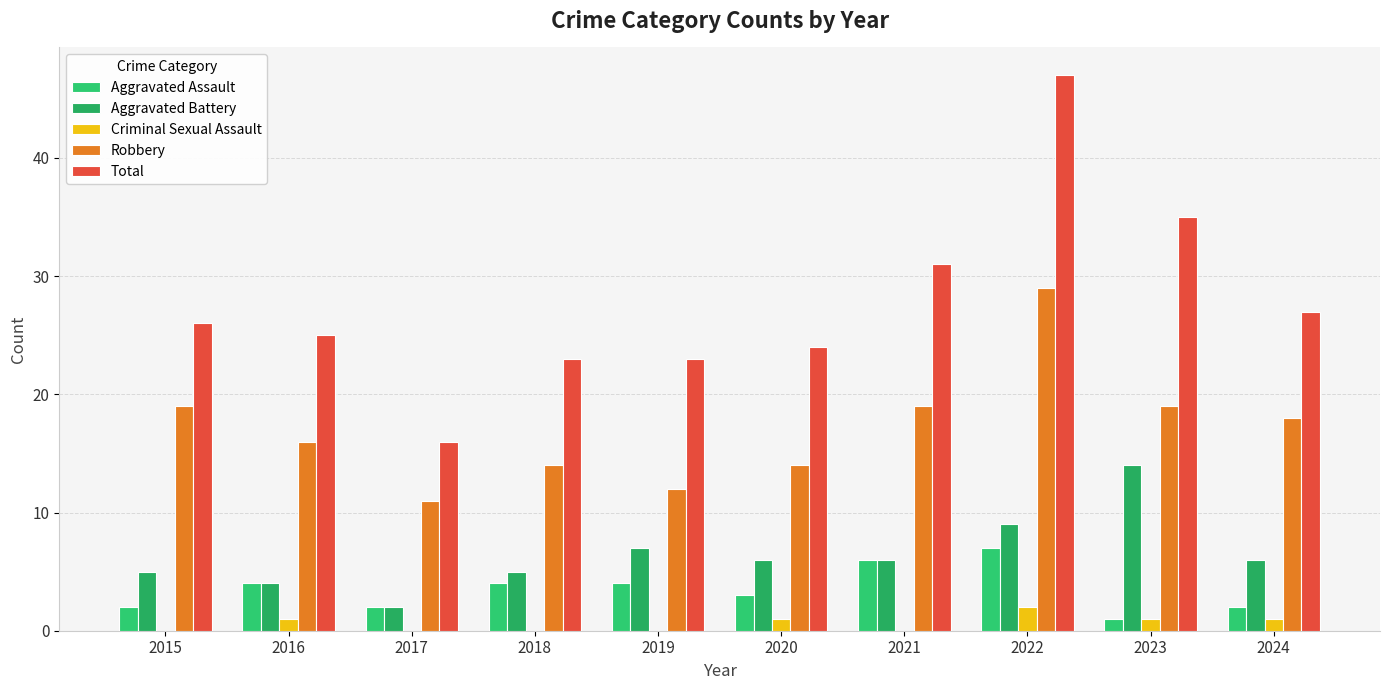

Reading right to left, transcribe all the data shown in this chart.

Aggravated Assault: 2	1	7	6	3	4	4	2	4	2
Aggravated Battery: 6	14	9	6	6	7	5	2	4	5
Criminal Sexual Assault: 1	1	2	0	1	0	0	0	1	0
Robbery: 18	19	29	19	14	12	14	11	16	19
Total: 27	35	47	31	24	23	23	16	25	26